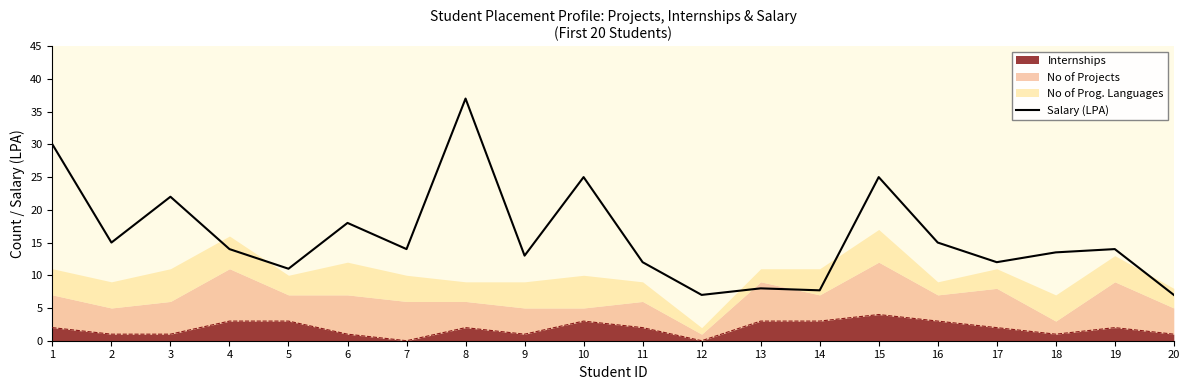

How many values are below 14?

9